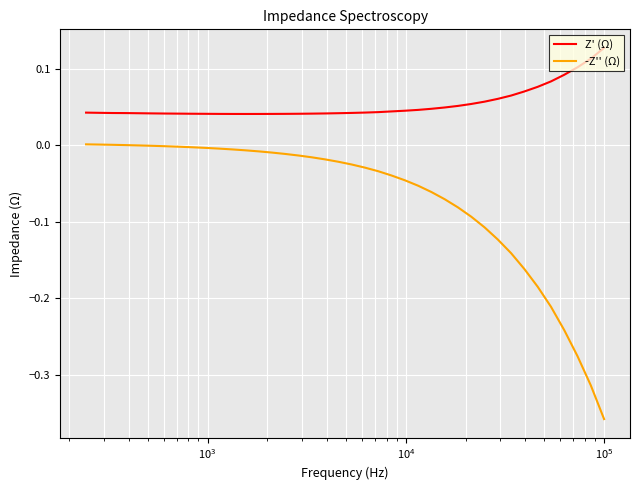

How many data points does each series have?

40